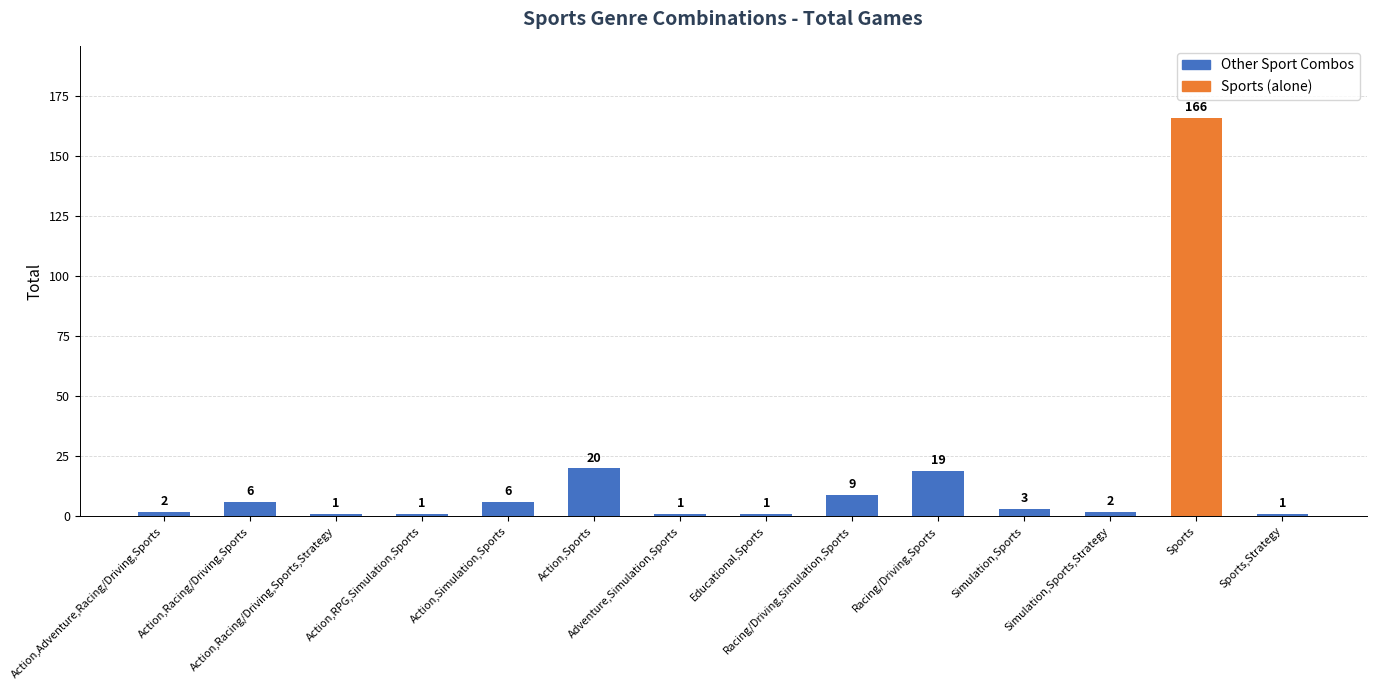

What is the difference between the values at Simulation,Sports and Action,Simulation,Sports?

3